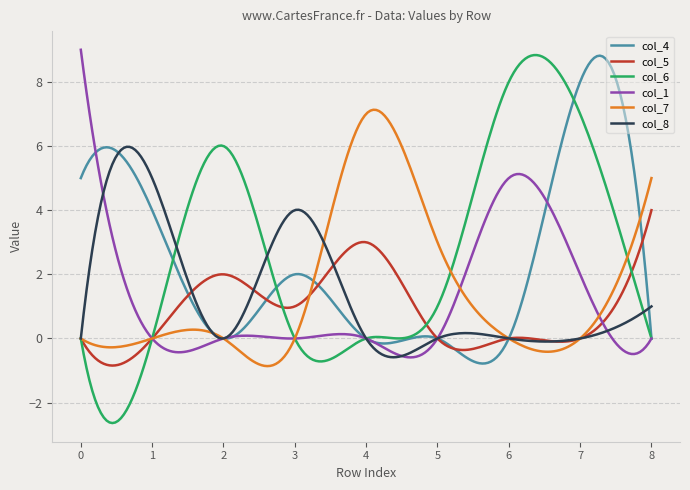

What is the highest value of the col_5 series?

4.0